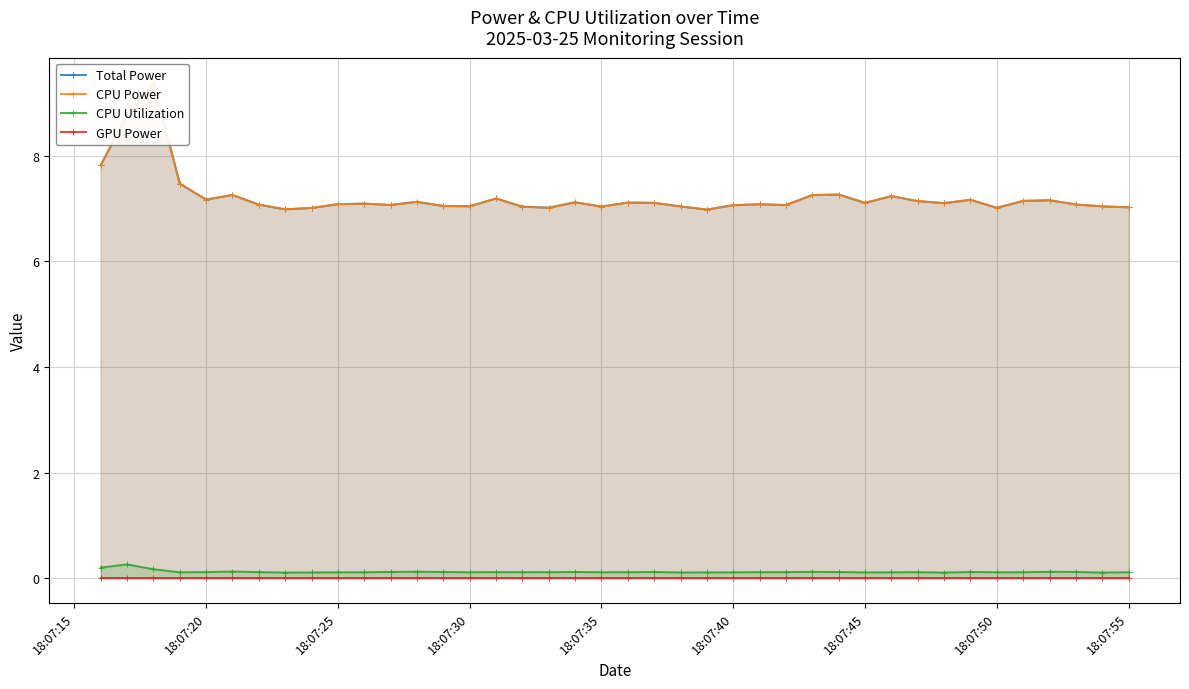

Reading right to left, list all the values displayed in this chart.

Total Power: 7.0	7.0	7.1	7.2	7.1	7.0	7.2	7.1	7.1	7.2	7.1	7.3	7.3	7.1	7.1	7.1	7.0	7.0	7.1	7.1	7.0	7.1	7.0	7.0	7.2	7.0	7.0	7.1	7.1	7.1	7.1	7.0	7.0	7.1	7.3	7.2	7.5	9.4	8.8	7.8
CPU Power: 7.0	7.0	7.1	7.2	7.1	7.0	7.2	7.1	7.1	7.2	7.1	7.3	7.3	7.1	7.1	7.1	7.0	7.0	7.1	7.1	7.0	7.1	7.0	7.0	7.2	7.0	7.0	7.1	7.1	7.1	7.1	7.0	7.0	7.1	7.3	7.2	7.5	9.4	8.8	7.8
CPU Utilization: 0.1	0.1	0.1	0.1	0.1	0.1	0.1	0.1	0.1	0.1	0.1	0.1	0.1	0.1	0.1	0.1	0.1	0.1	0.1	0.1	0.1	0.1	0.1	0.1	0.1	0.1	0.1	0.1	0.1	0.1	0.1	0.1	0.1	0.1	0.1	0.1	0.1	0.2	0.3	0.2
GPU Power: 0.0	0.0	0.0	0.0	0.0	0.0	0.0	0.0	0.0	0.0	0.0	0.0	0.0	0.0	0.0	0.0	0.0	0.0	0.0	0.0	0.0	0.0	0.0	0.0	0.0	0.0	0.0	0.0	0.0	0.0	0.0	0.0	0.0	0.0	0.0	0.0	0.0	0.0	0.0	0.0